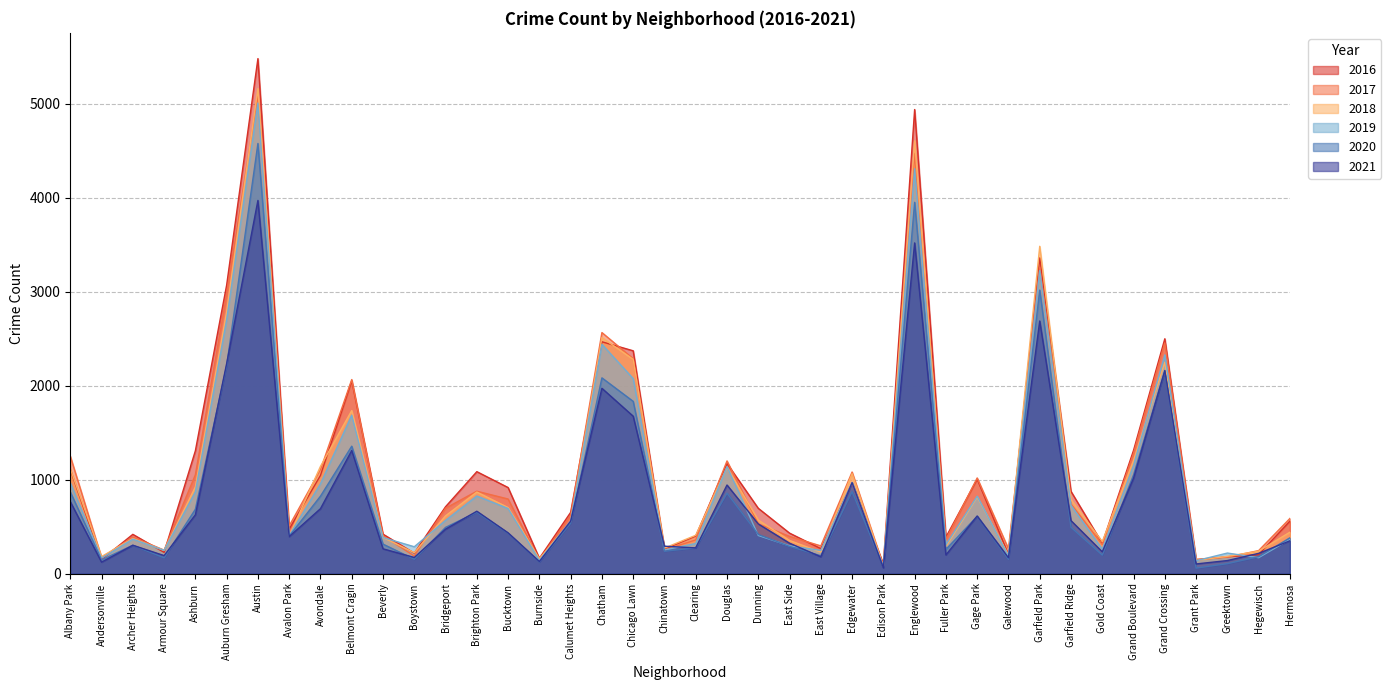

Rank the series at Beverly from highest to lowest value.

2016, 2017, 2018, 2019, 2020, 2021